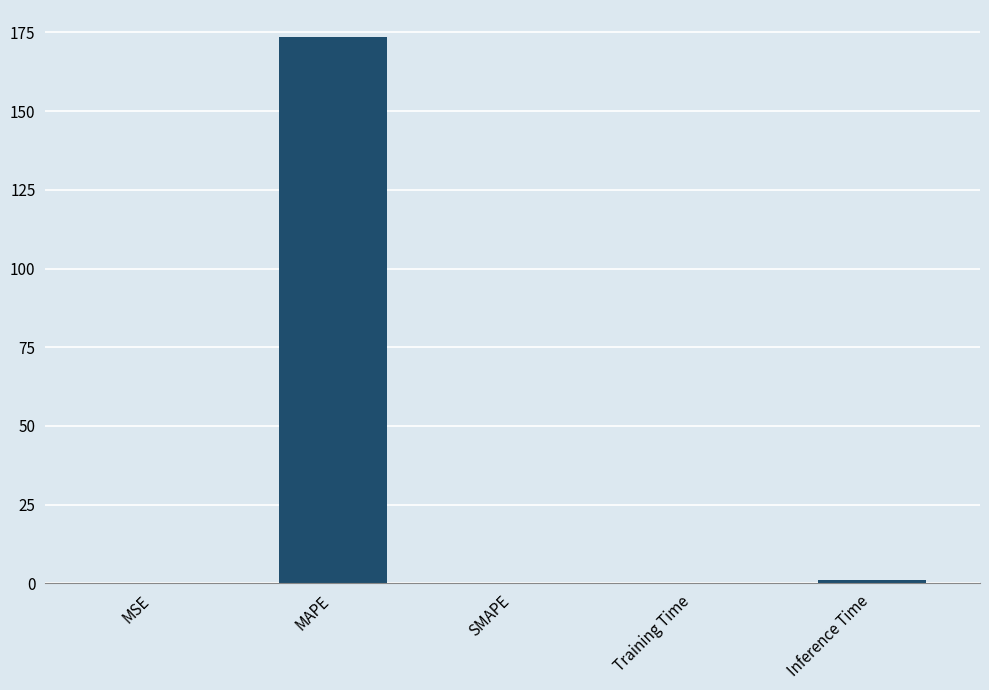

True or false: the data shows 0.2 at Training Time.

True